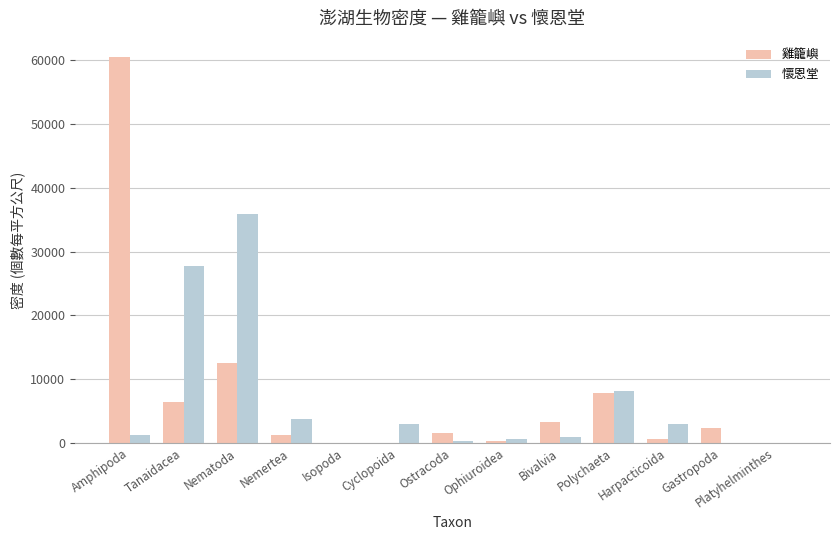

Which series changed the most between Amphipoda and Tanaidacea?

雞籠嶼